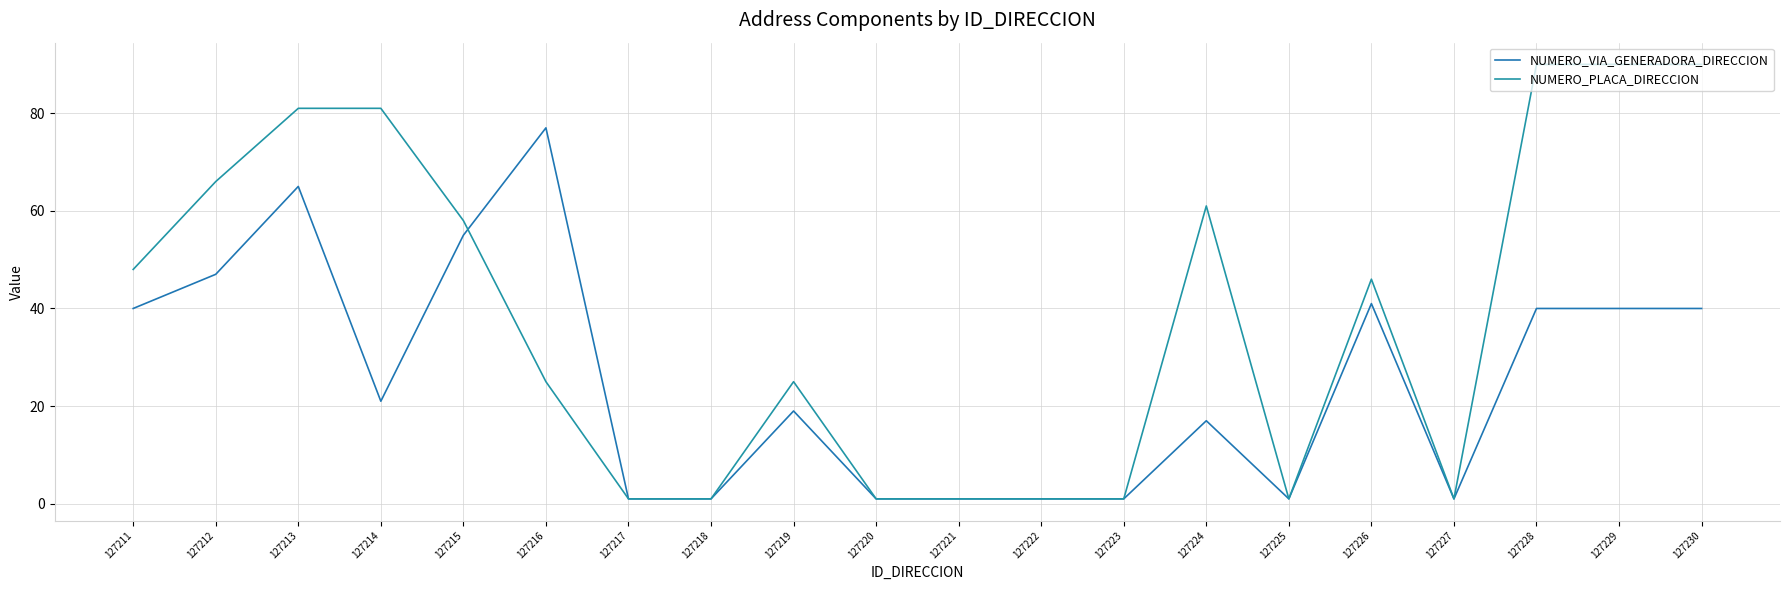

How many lines are shown in the chart?

2